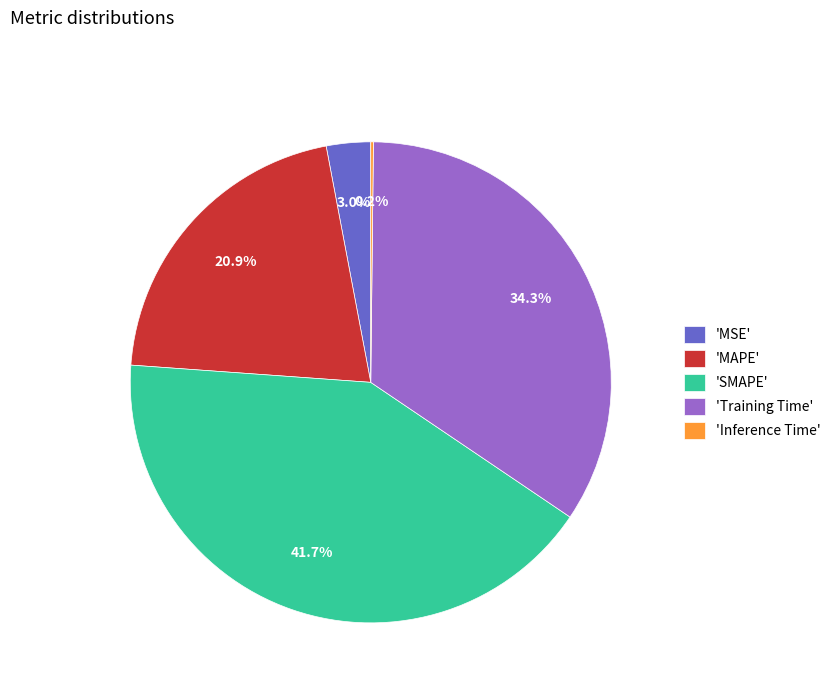

Which category has the biggest portion of the pie?

'SMAPE'